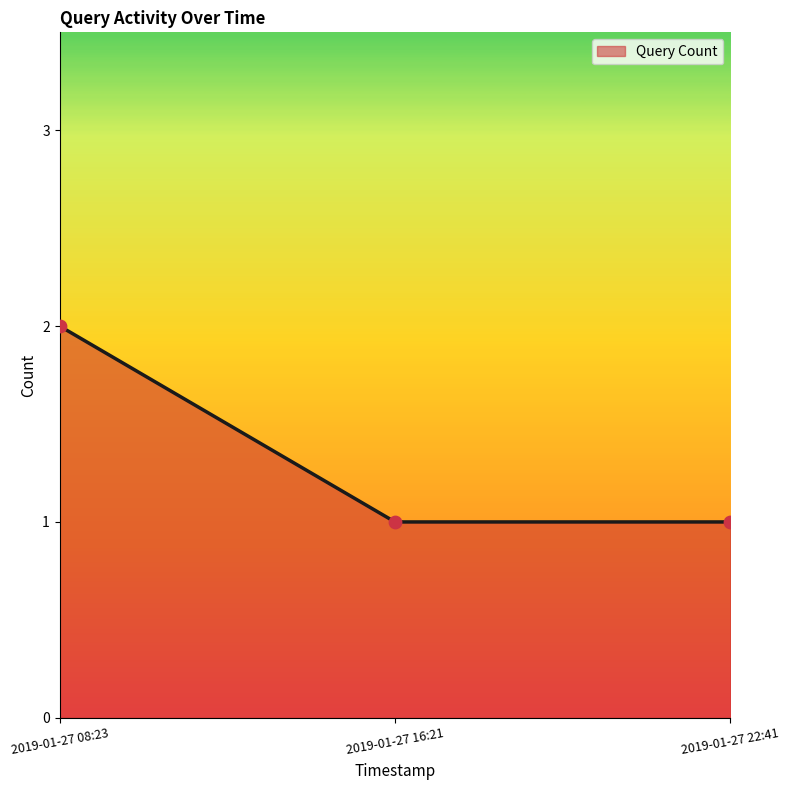

Approximately how many times larger is the value at 2019-01-27 16:21 compared to 2019-01-27 08:23?

0.5